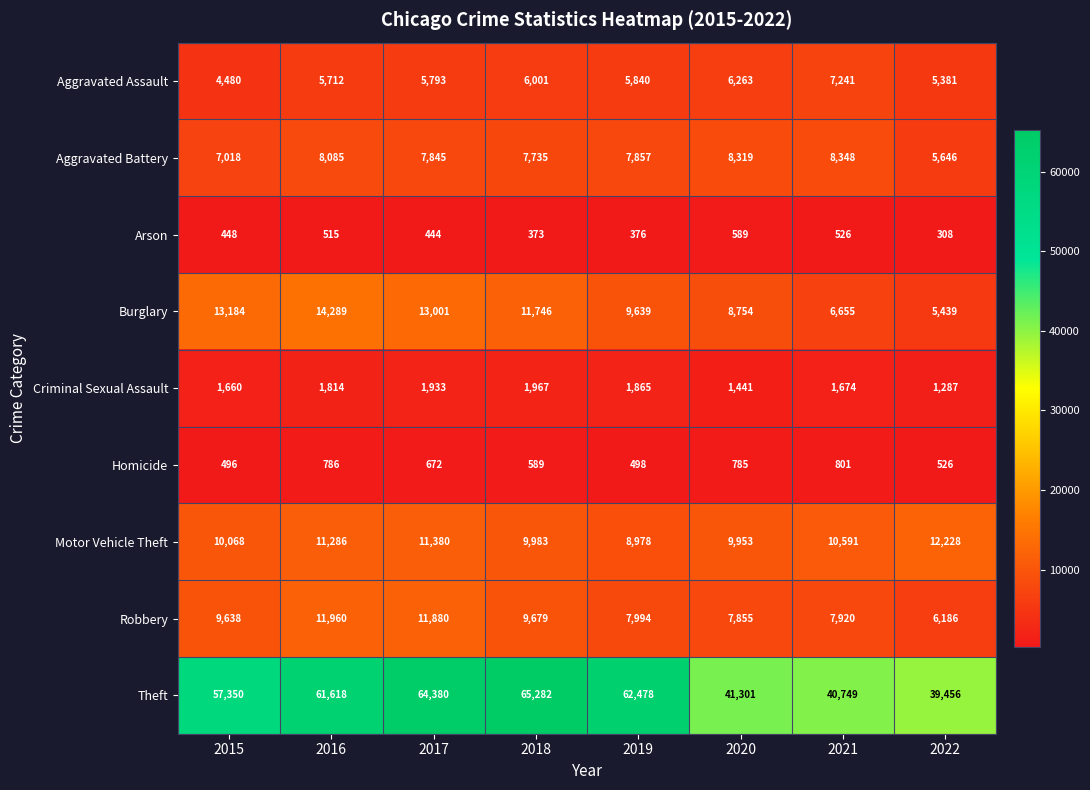

Where is Burglary nearest to the value 9864?

2019